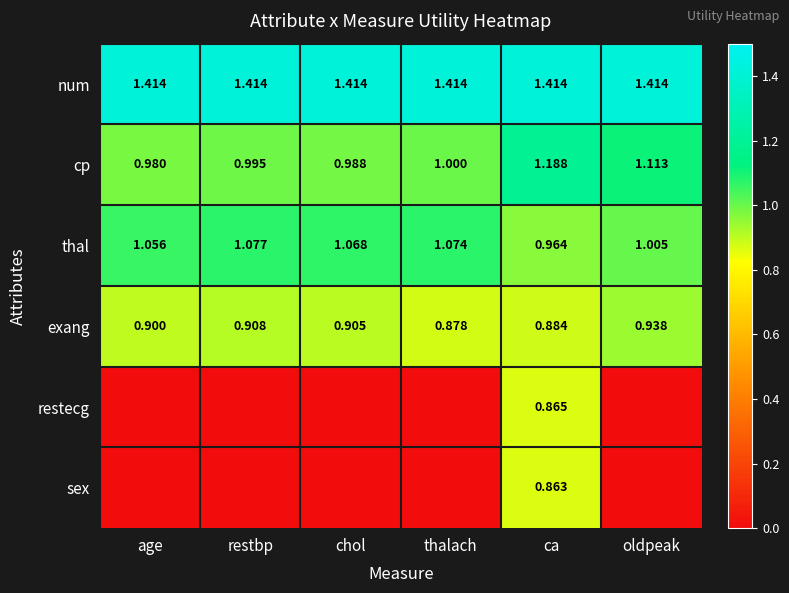

Where does the thal series first go above 1?

age